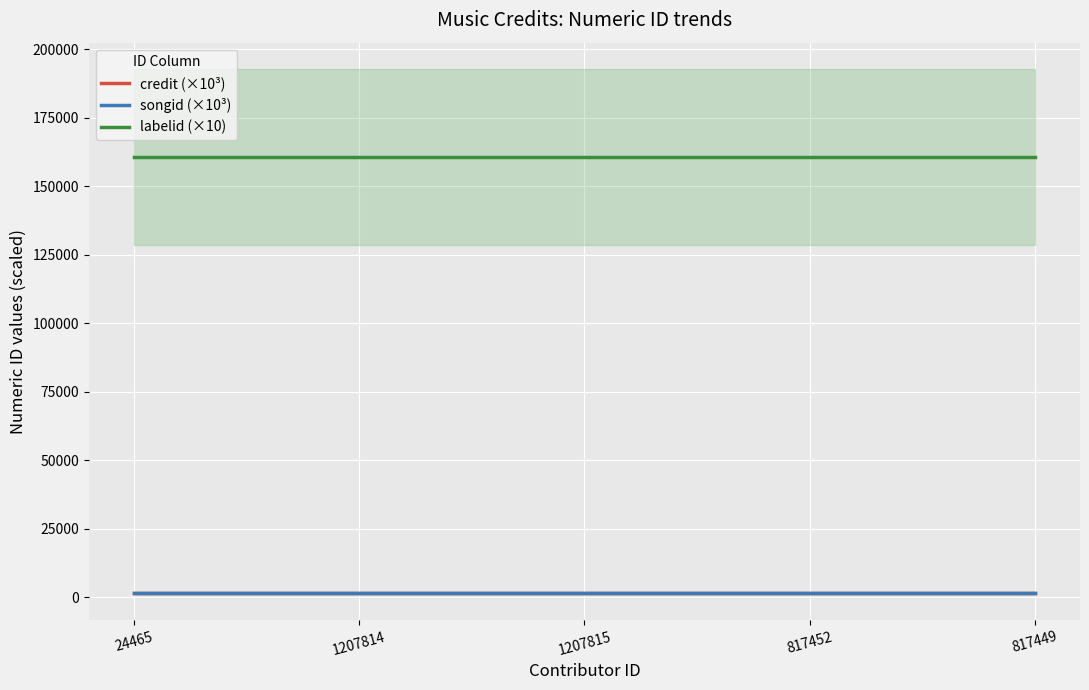

How many categories are shown in the chart?

5